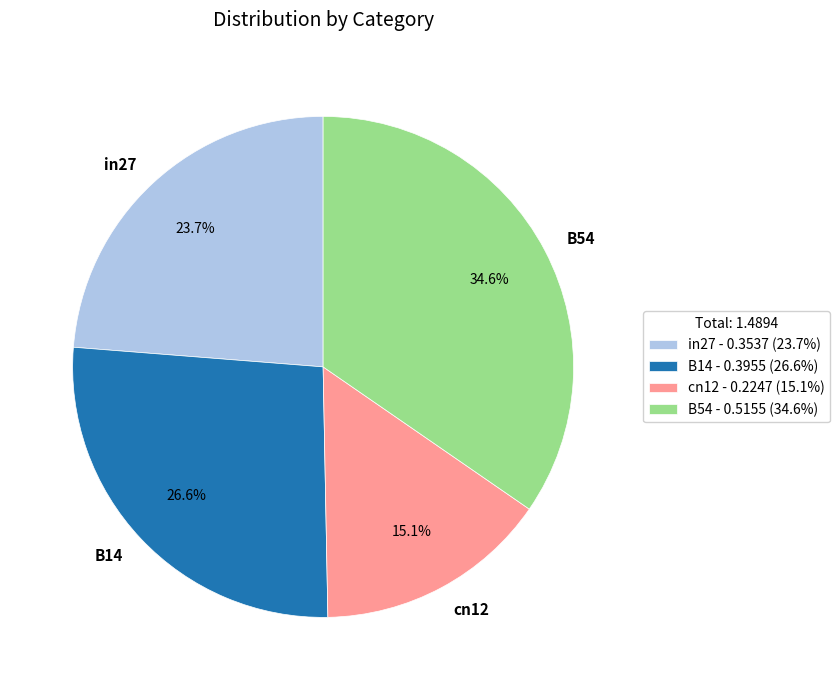

To the nearest percent, what is the difference between the largest and smallest slice percentages?

20%